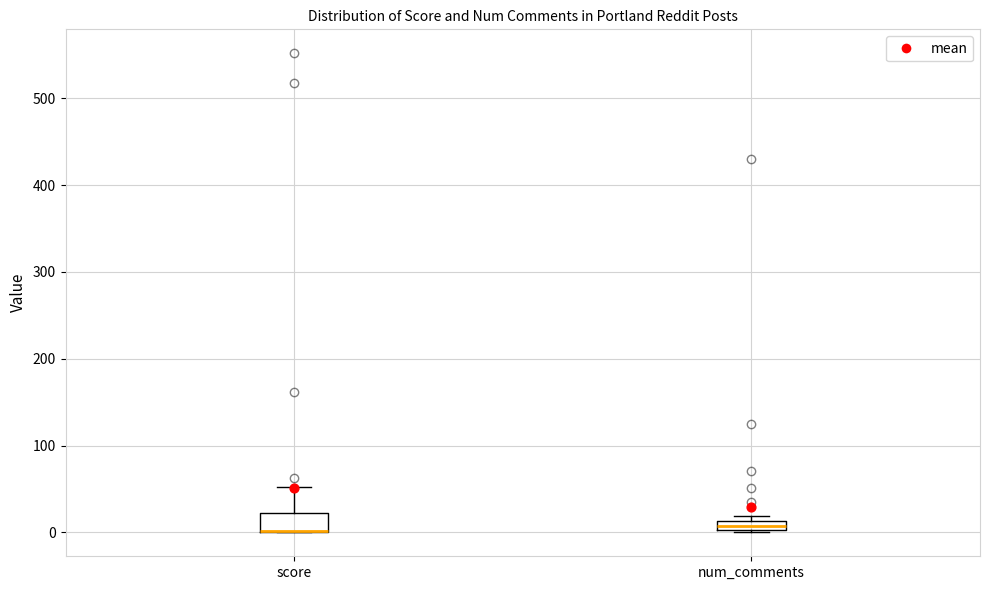

Where is the upper edge of the box for num_comments on the y-axis? The values are not printed on the chart, so give them approximately, as read against the axis.

10